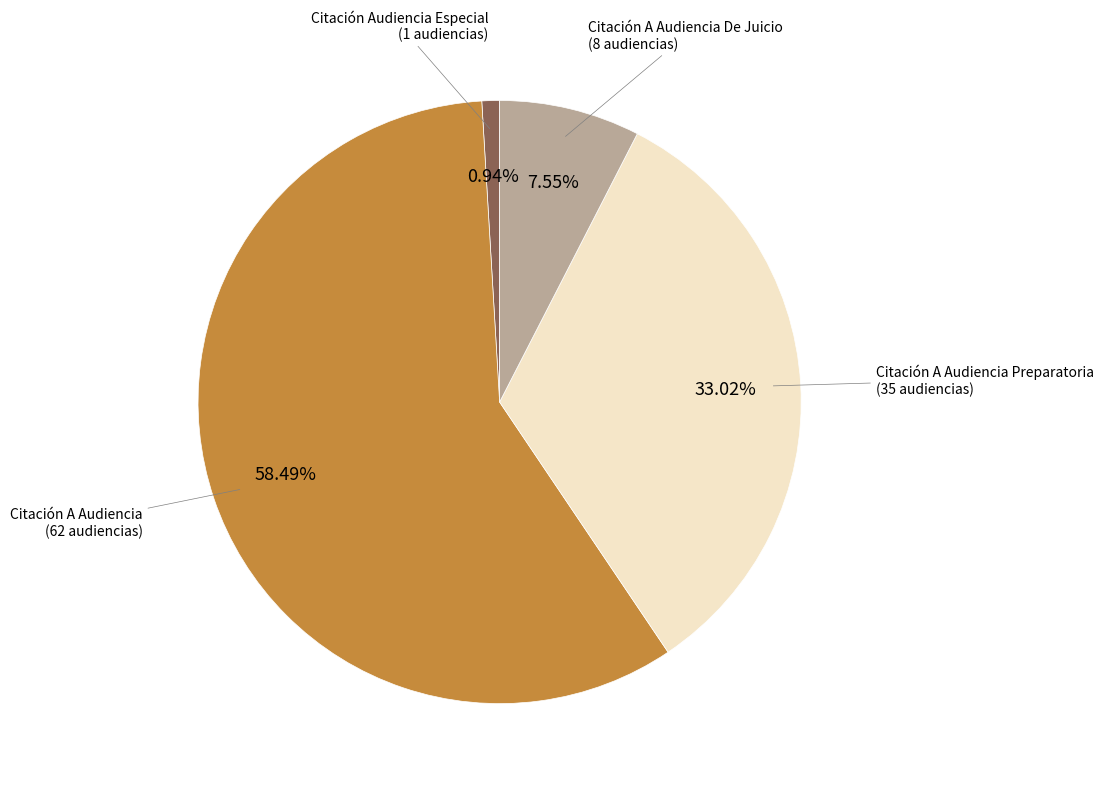

Is there any slice that represents more than half of the pie?

Yes